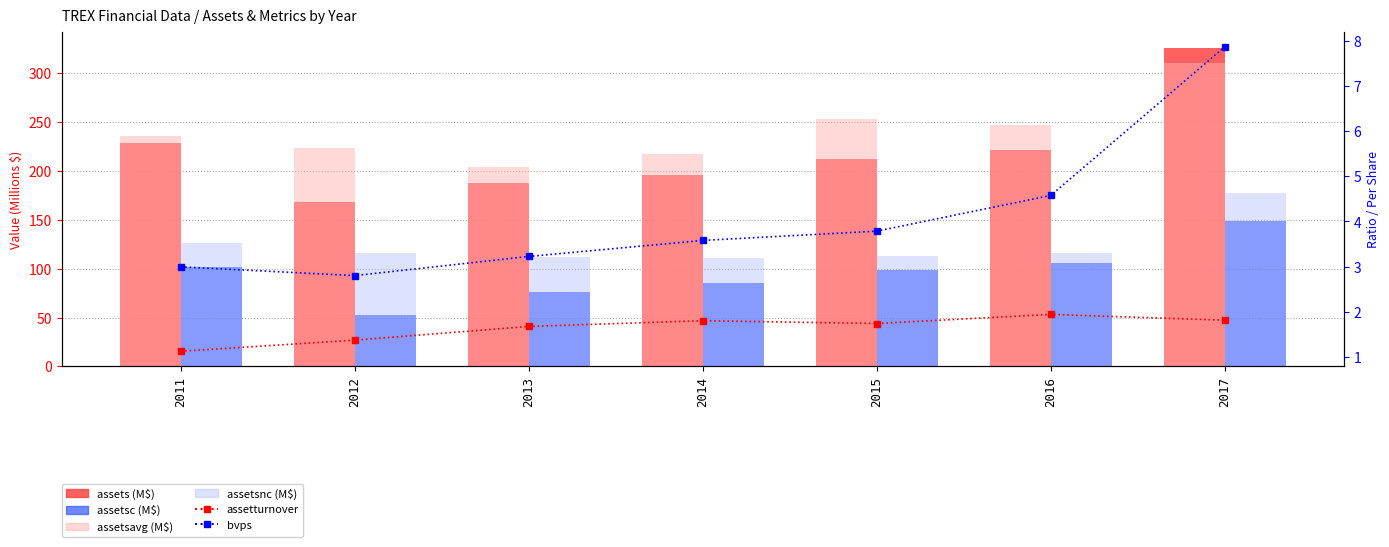

Which category has the lowest value across all series?

2011